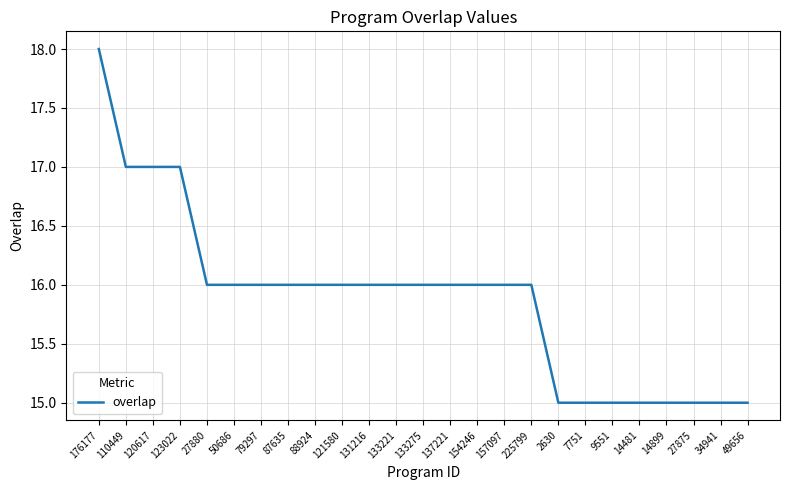

What is the ratio of the value at 176177 to the value at 87635?

1.1